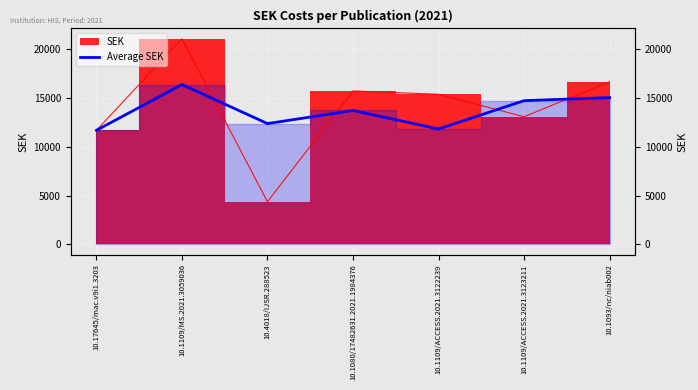

Approximately how many times larger is the value at 10.1109/ACCESS.2021.3123211 compared to 10.1080/17482631.2021.1984376?

1.1